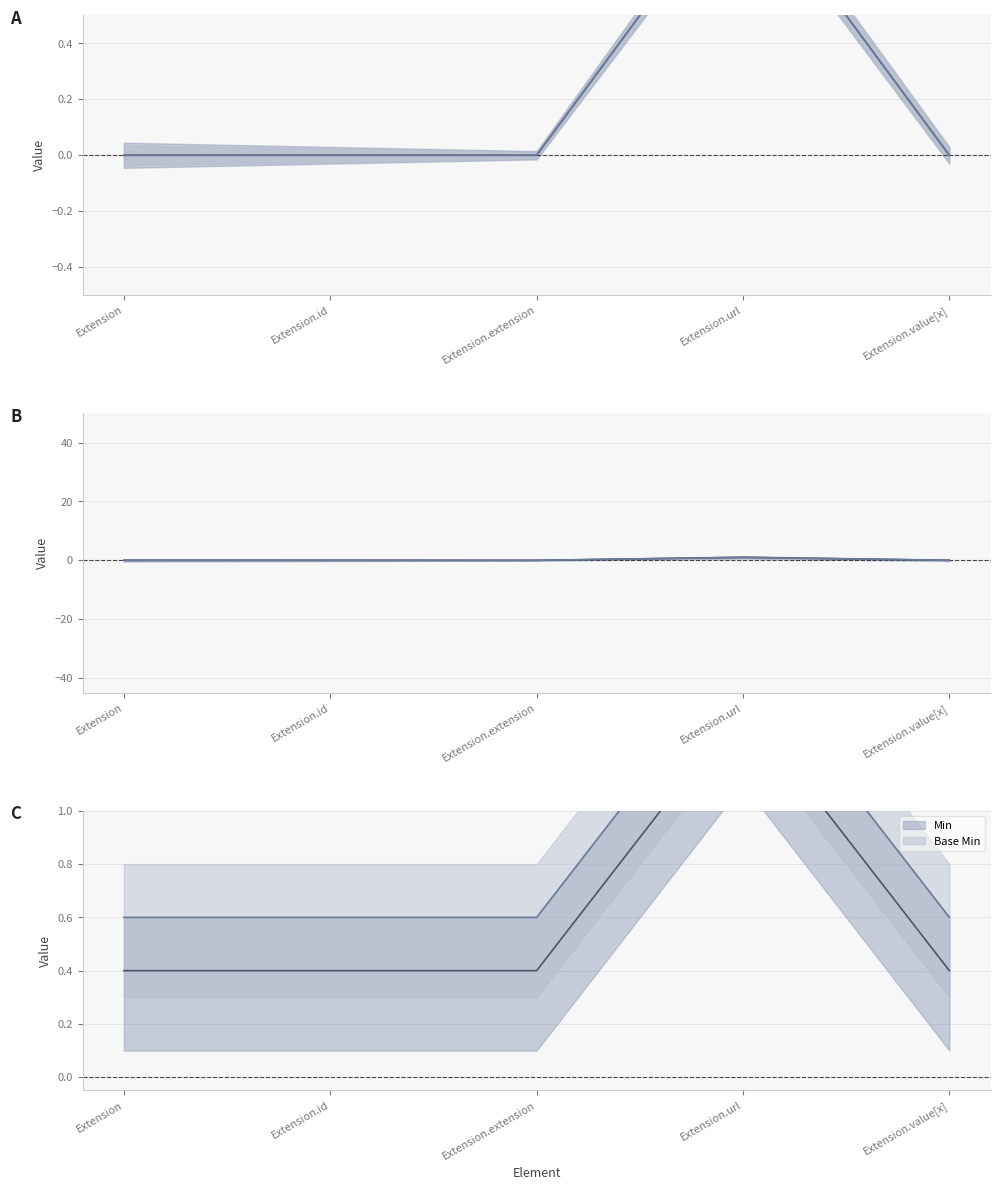

True or false: Min (mean) has a value of 1 at Extension.url.

True